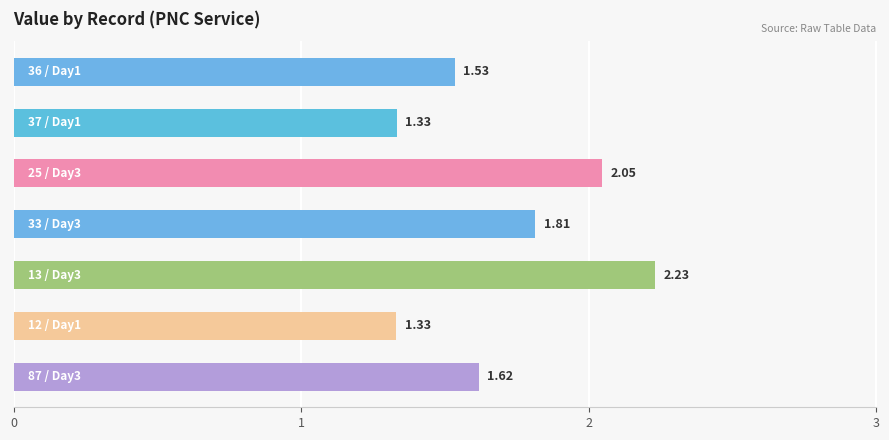

What is the difference between the maximum and minimum values?

0.9